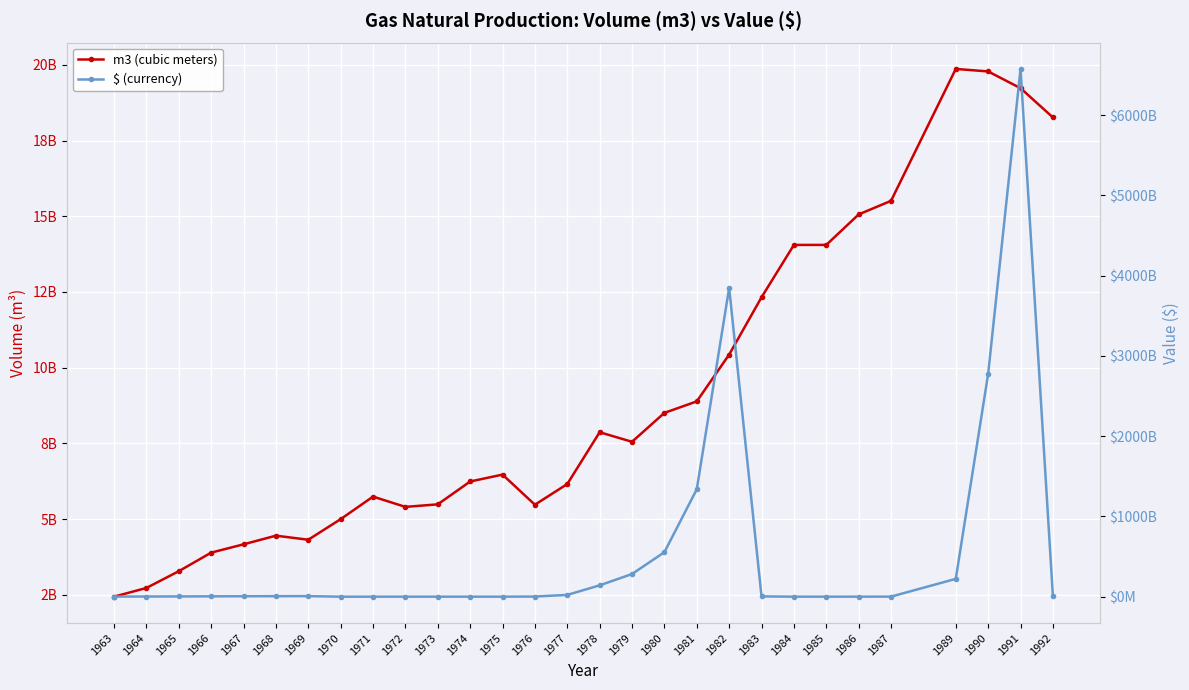

The value of m3 (cubic meters) at 1972 is 9569988869.6. True or false?

False